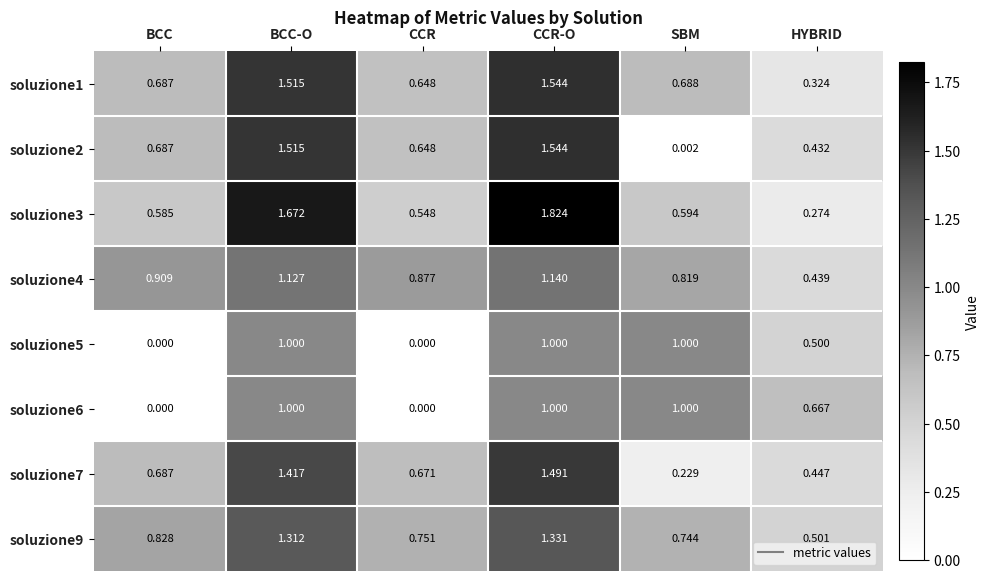

At which label does soluzione7 reach its peak?

CCR-O